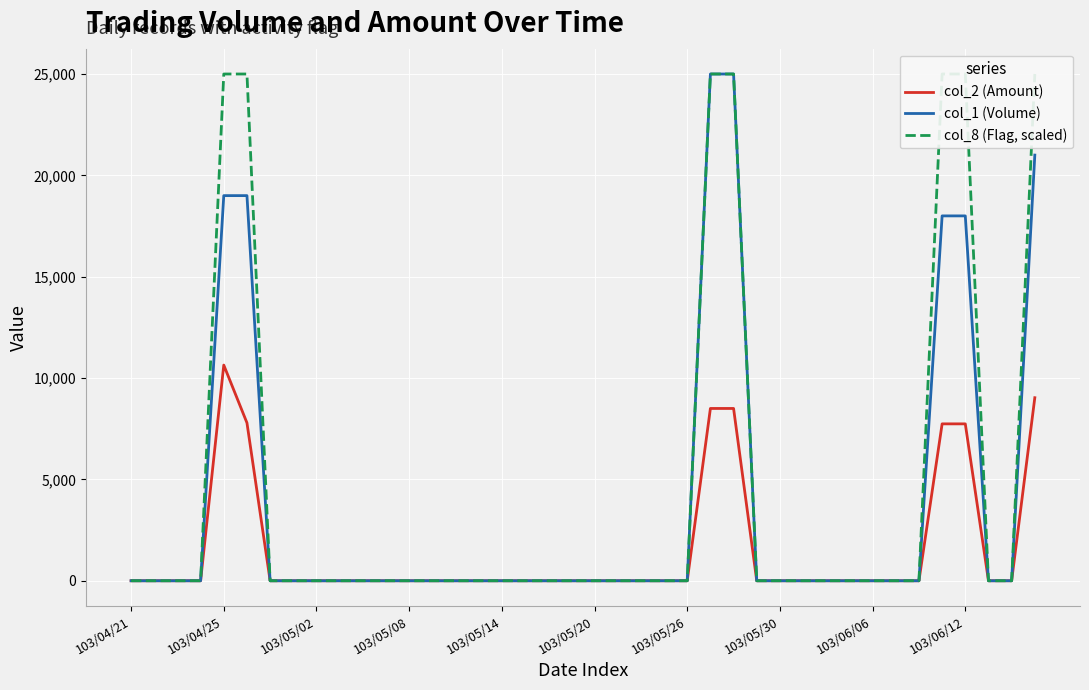

Count the number of categories in the chart.

40